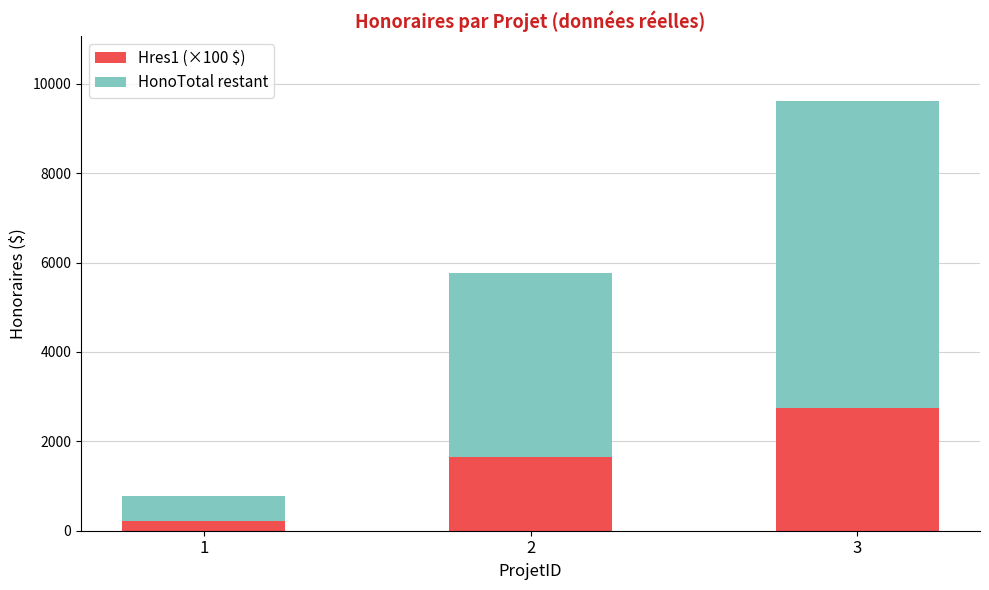

What is the difference between the maximum and minimum values in the Hres1 (×100 $) series?

2525.0